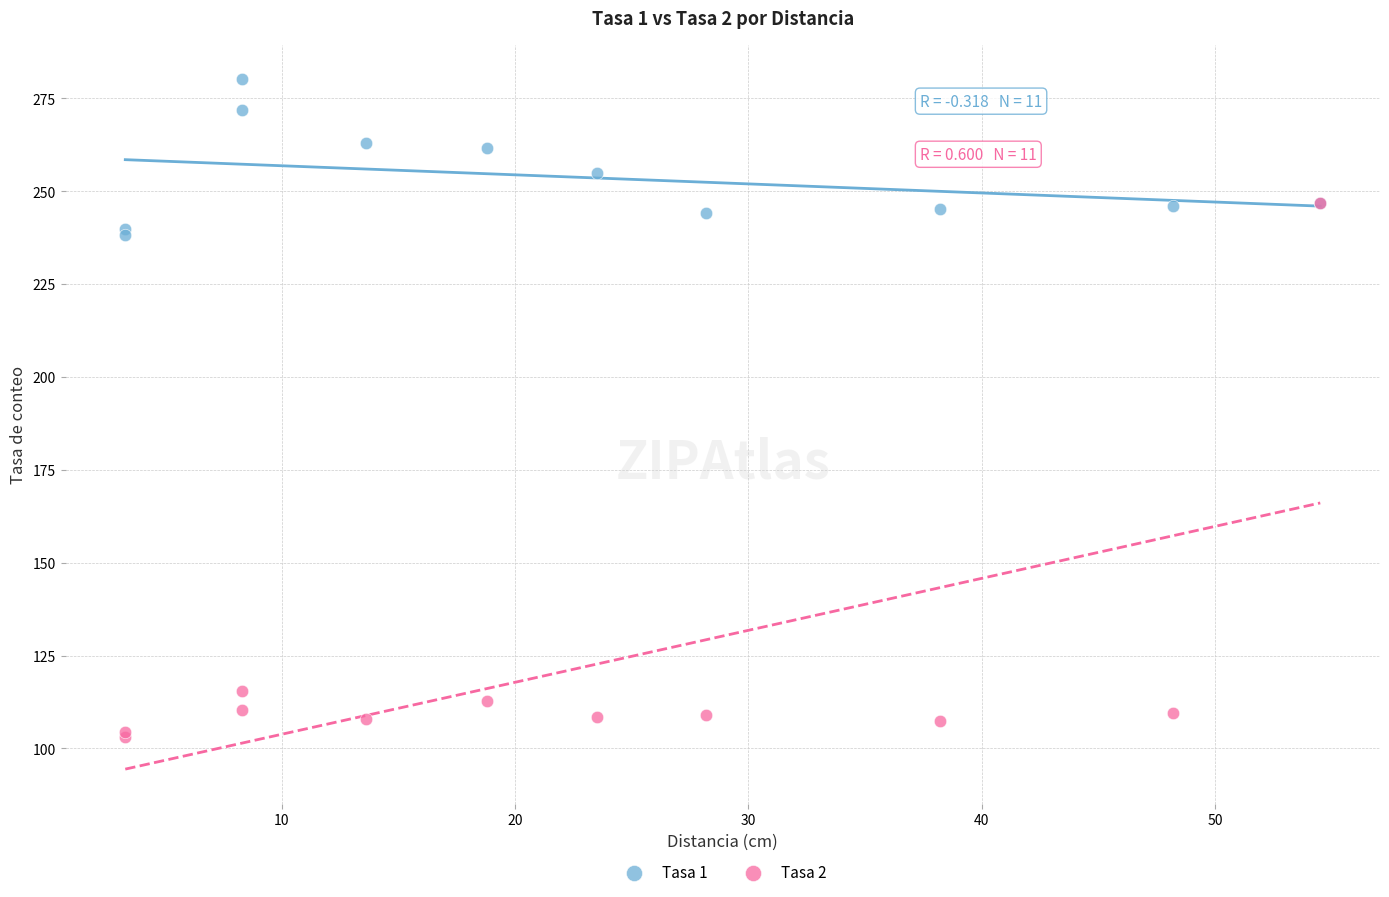

What are all the series names shown in the legend?

Tasa 1, Tasa 2